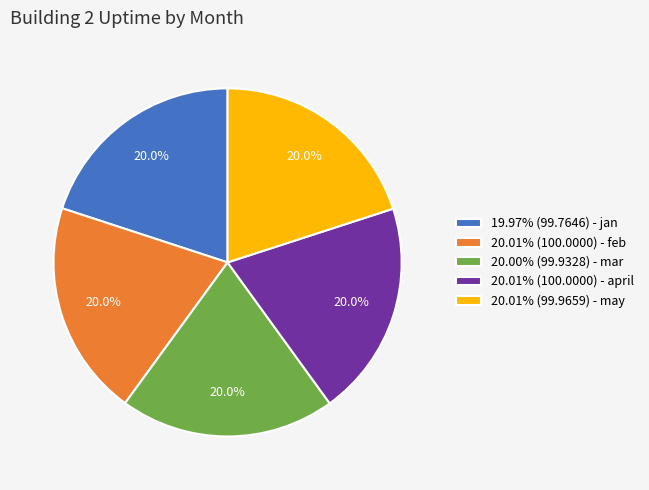

Is there a majority slice in this chart?

No